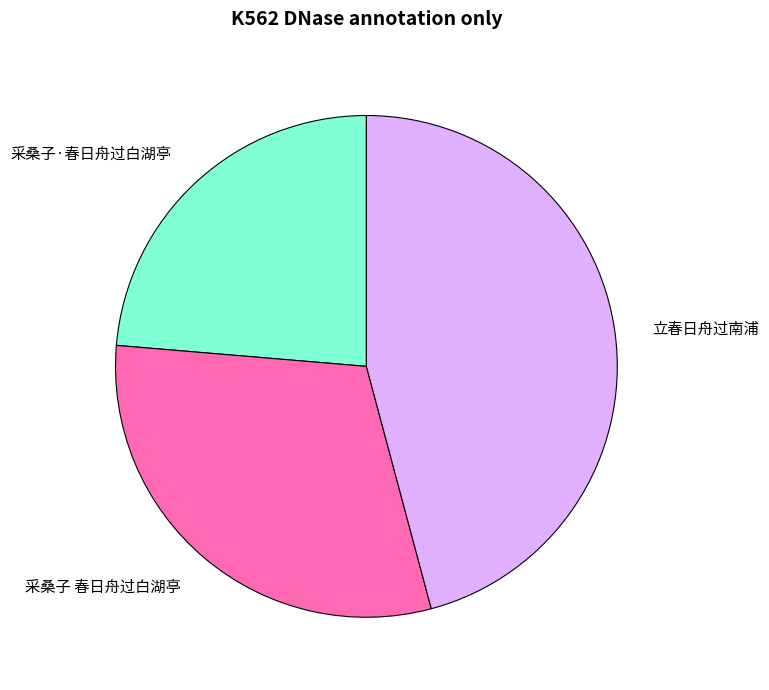

How many slices are in this pie chart?

3